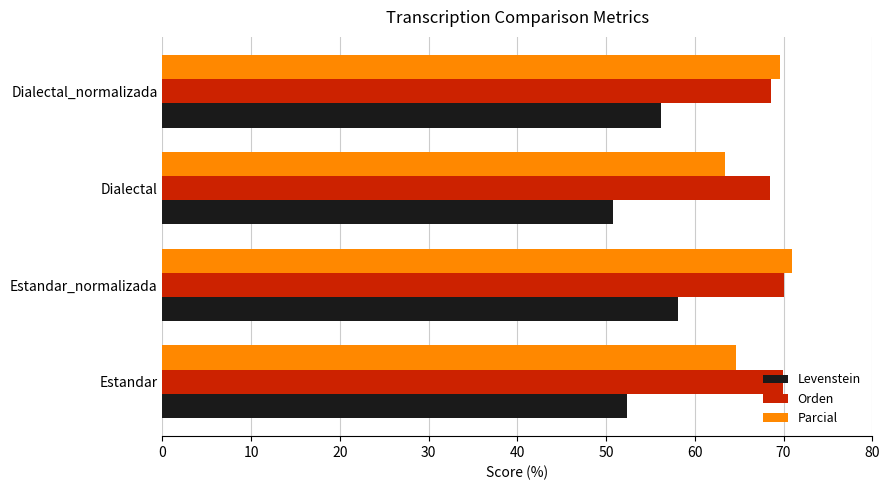

Between Estandar_normalizada and Dialectal, which series saw the biggest shift?

Parcial